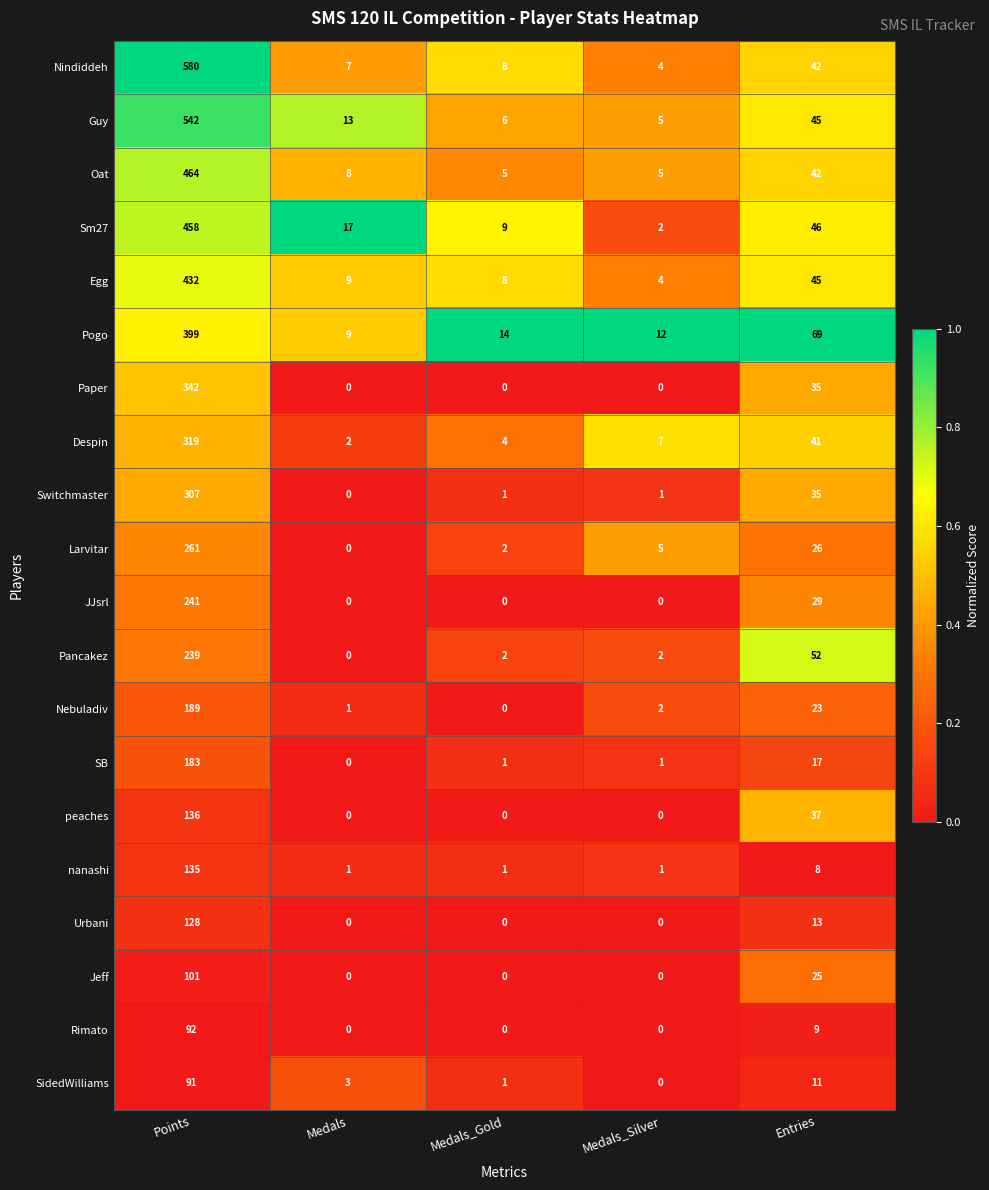

What is the sum of all Pogo values?

503